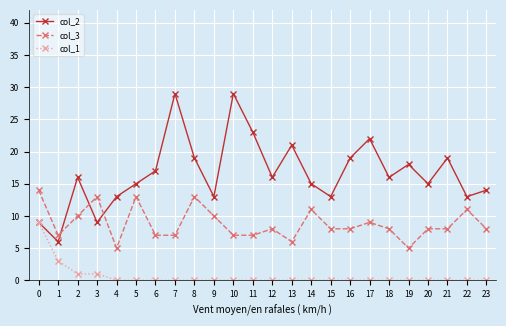

What is the highest value of the col_2 series?

29